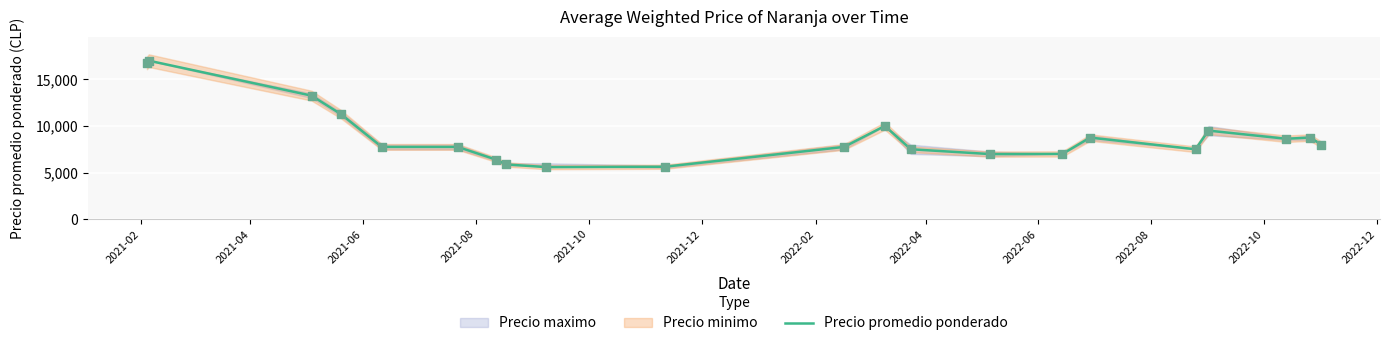

What is the minimum value for Precio promedio ponderado?

5583.3